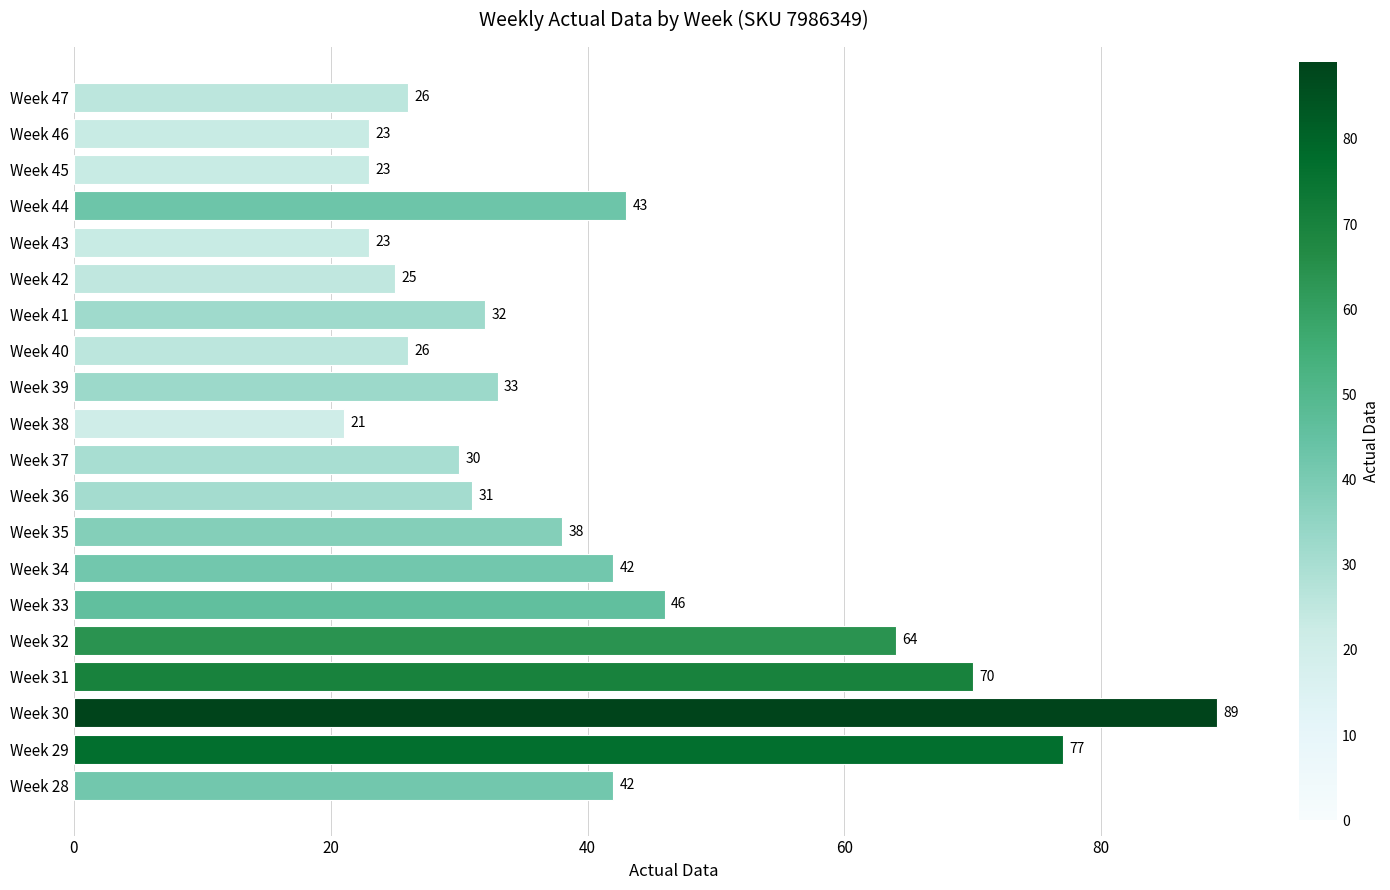

How many bars are there in total?

20